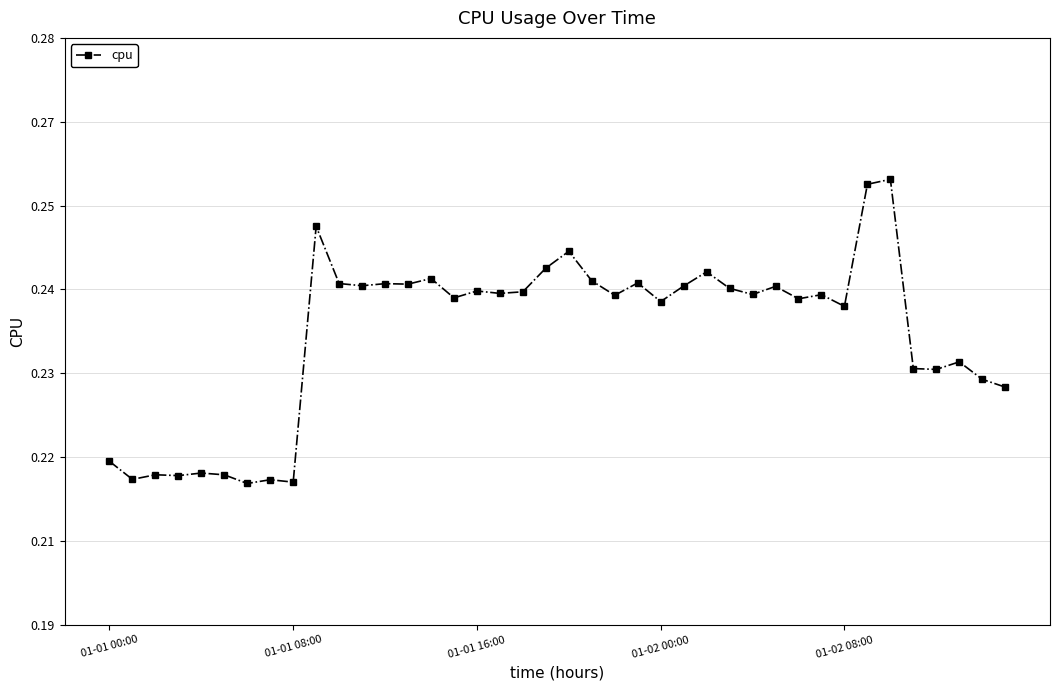

What is the average value?

0.2